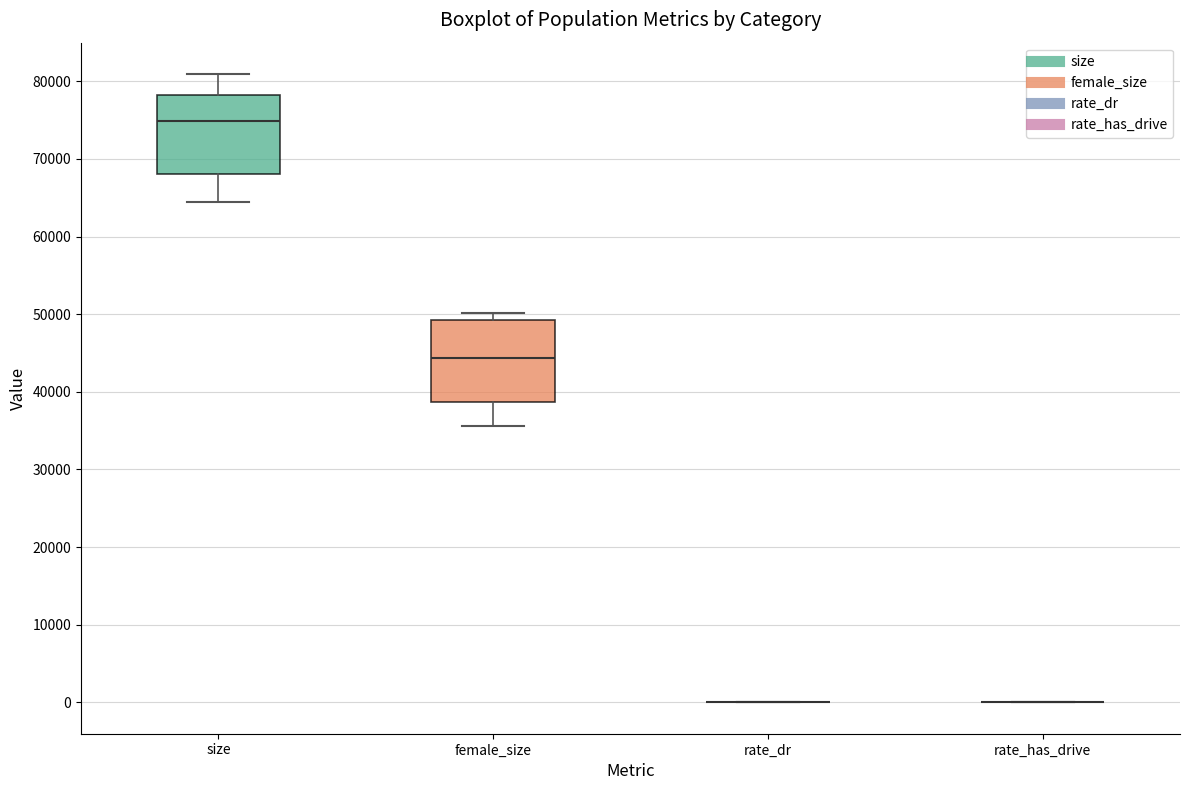

Reading left to right, transcribe this box plot: for each box, give where its median line is, the range the box spans, and where its two whiskers end, as read against the y-axis. The values are not printed on the chart, so give them approximately, as read against the axis.

size: median 75000, box 68000 to 78000, whiskers 64000 to 81000
female_size: median 44000, box 39000 to 49000, whiskers 36000 to 50000
rate_dr: box collapsed to a line at 0, whiskers 0 to 0
rate_has_drive: box collapsed to a line at 0, whiskers 0 to 0